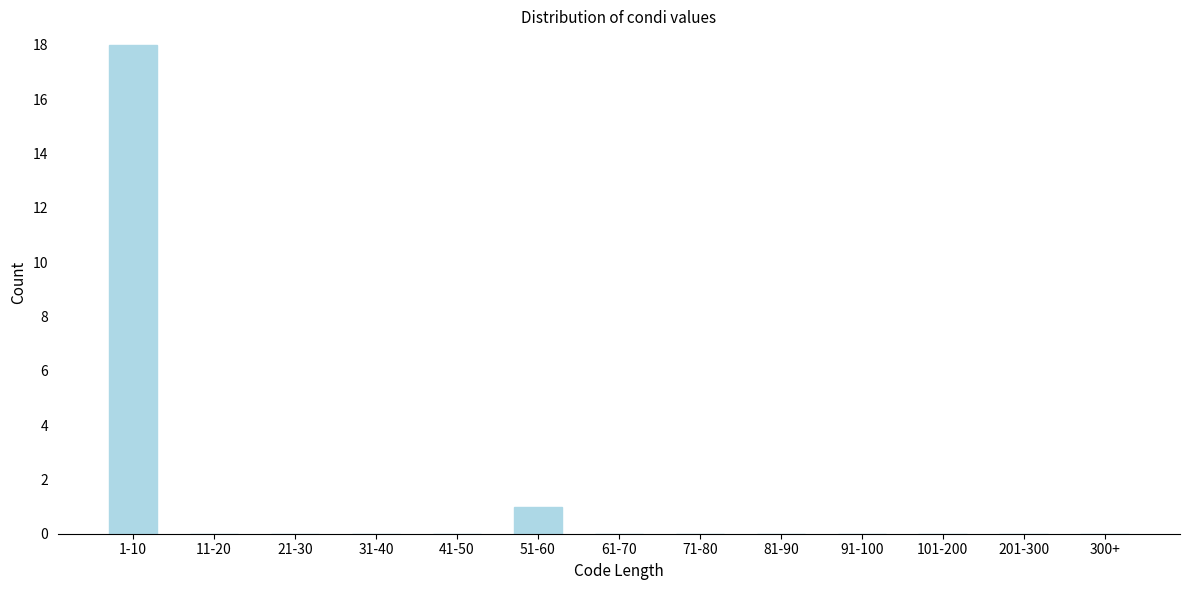

Reading right to left, what are all the values shown in this chart?

300+=0	201-300=0	101-200=0	91-100=0	81-90=0	71-80=0	61-70=0	51-60=1	41-50=0	31-40=0	21-30=0	11-20=0	1-10=18